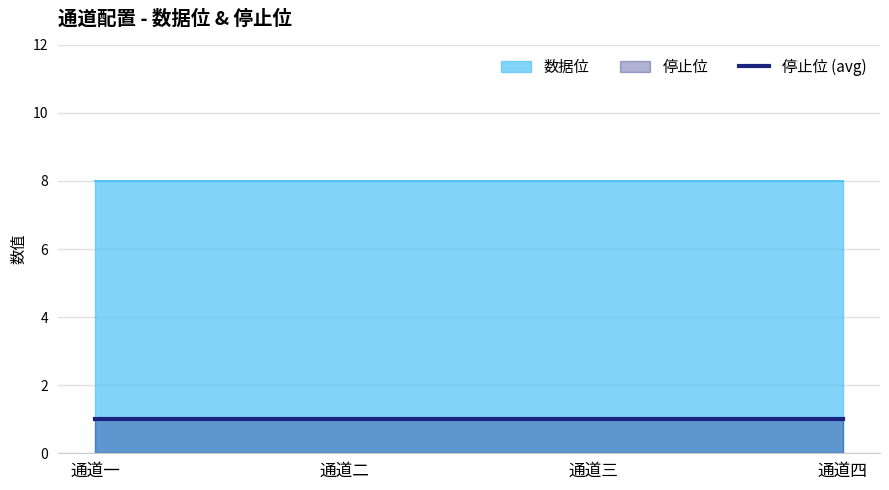

Read the 数据位 value at 通道一.

8